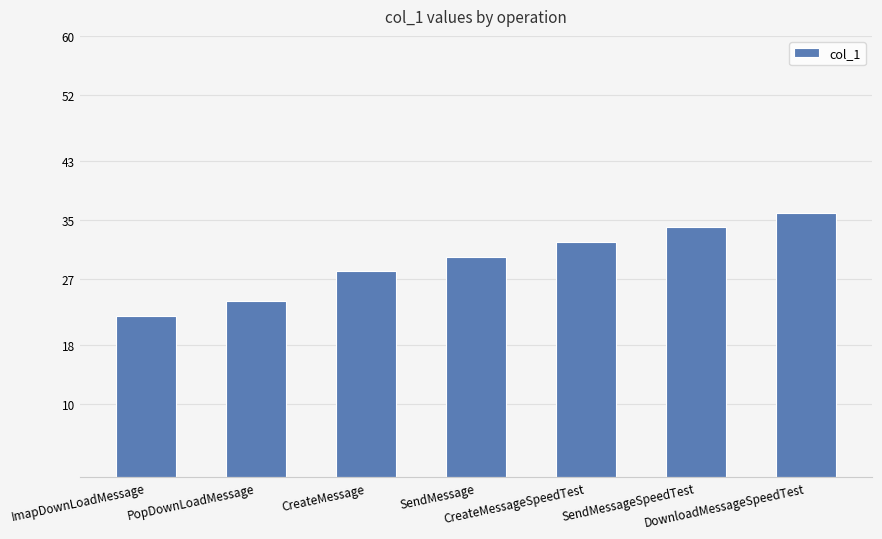

Between SendMessage and PopDownLoadMessage, which is larger?

SendMessage